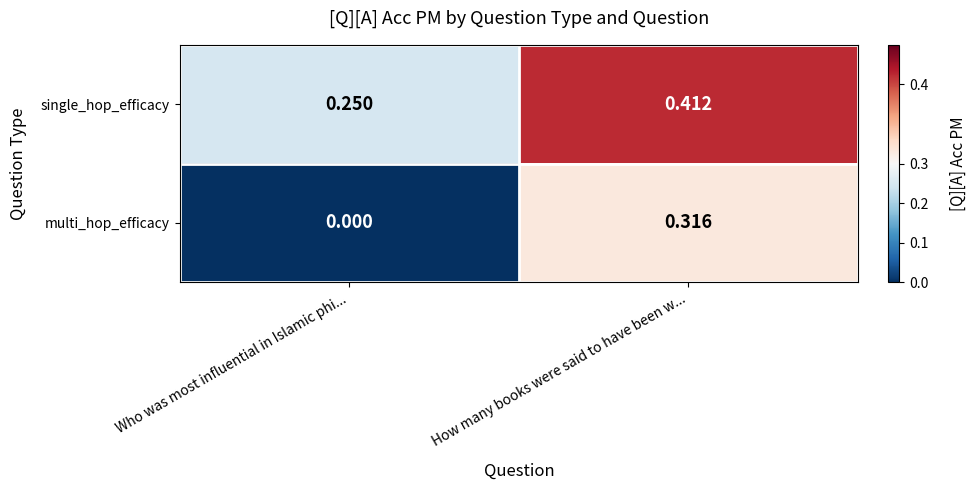

At how many categories does at least one series exceed 0?

2